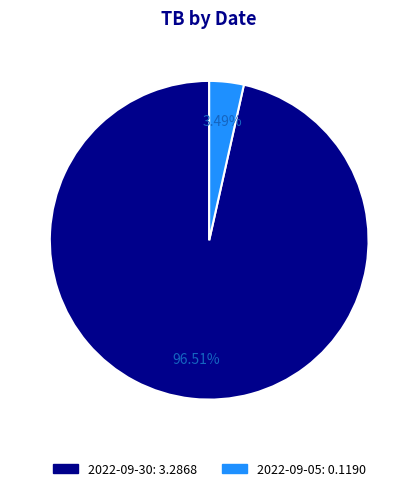

To the nearest percent, what portion does 2022-09-30 represent?

97%